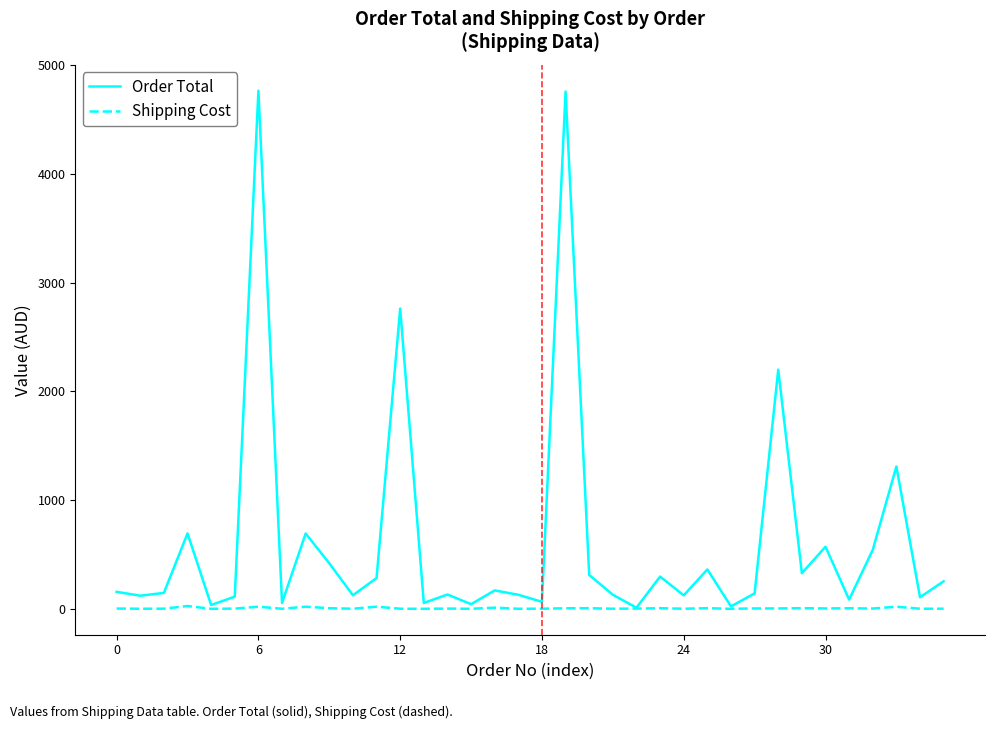

Which series has the largest range (max minus min)?

Order Total